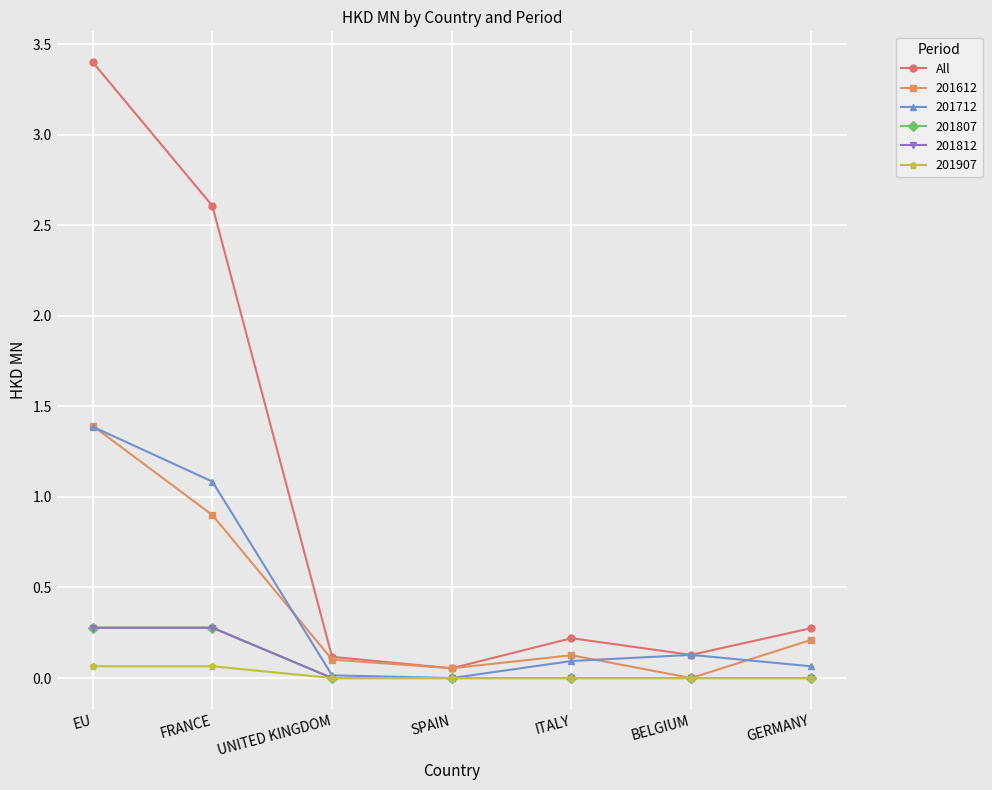

What is the greatest value displayed?

3.4